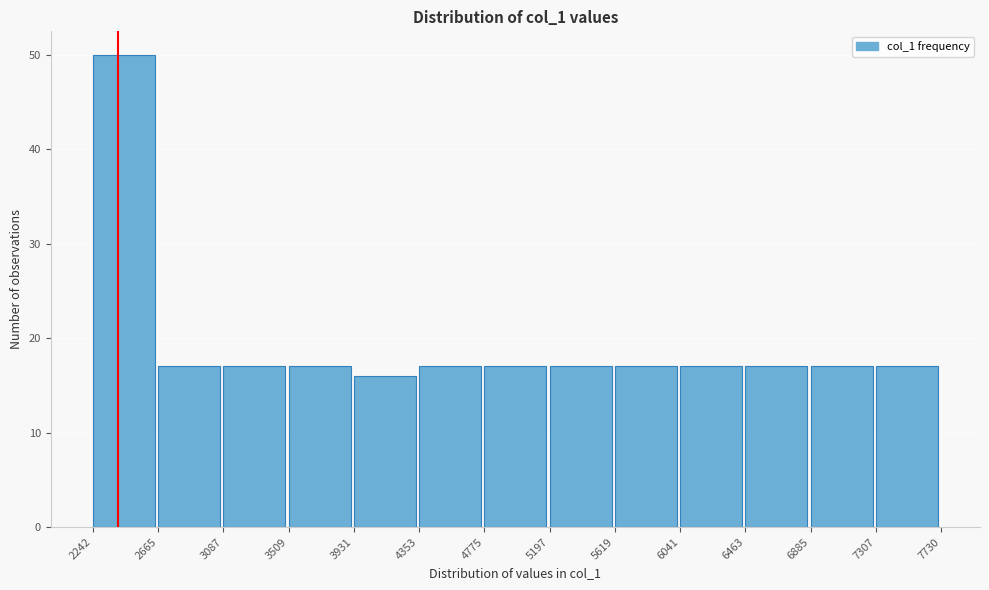

What is the height of the bar covering 6041 to 6463 on the x-axis? The values are not printed on the chart, so give them approximately, as read against the axis.

17